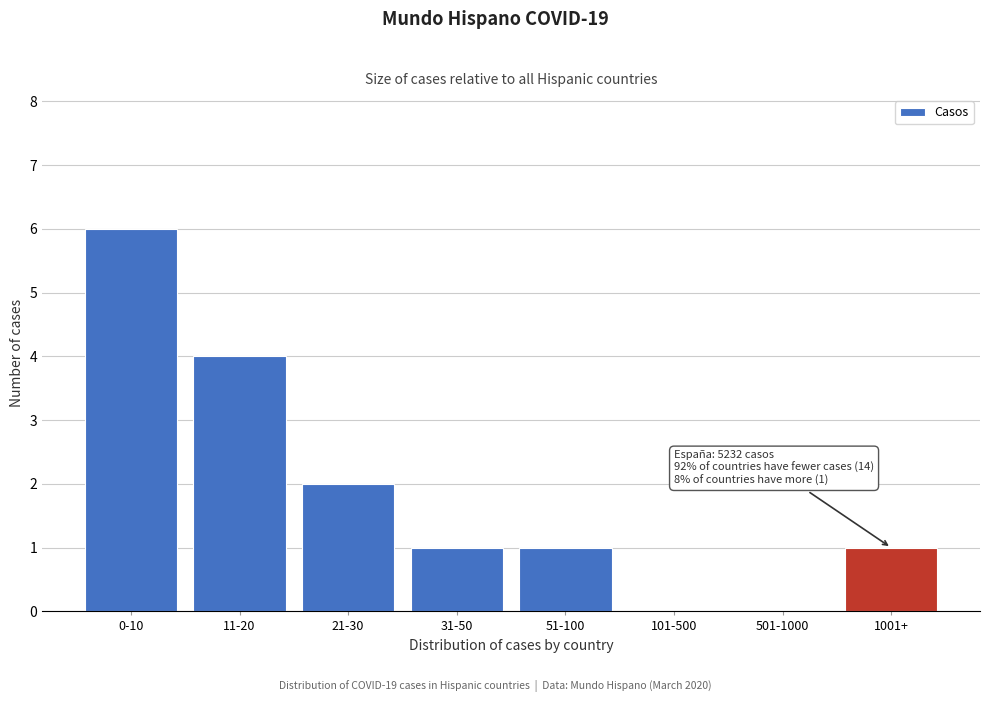

Reading left to right, transcribe all the data shown in this chart.

0-10=6	11-20=4	21-30=2	31-50=1	51-100=1	101-500=0	501-1000=0	1001+=1